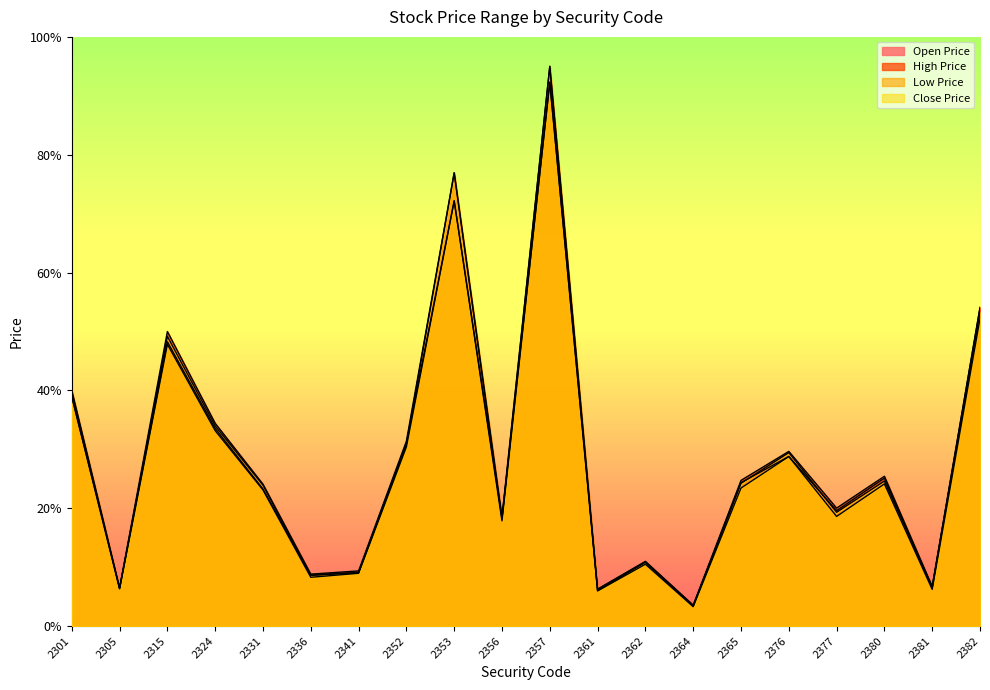

True or false: High Price and Low Price intersect in this chart.

False